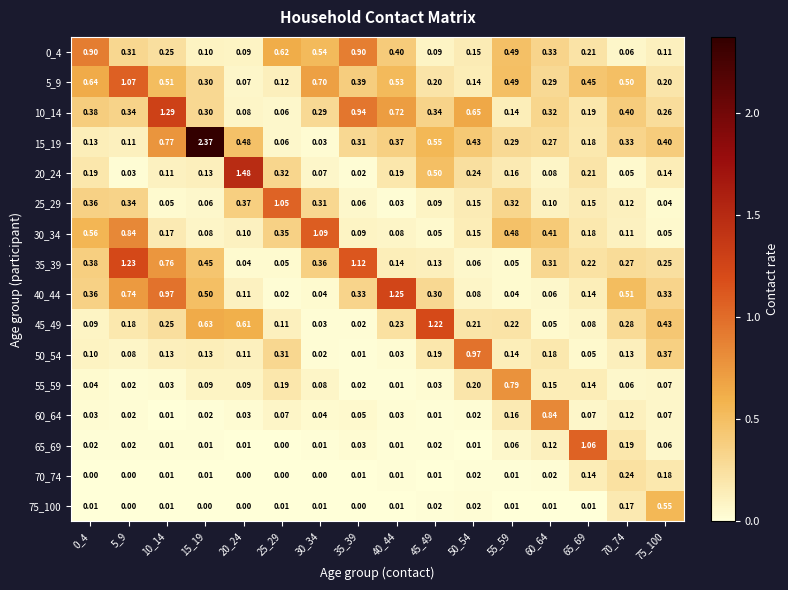

Is the value of 35_39 at 15_19 greater than the value of 55_59 at 0_4?

Yes